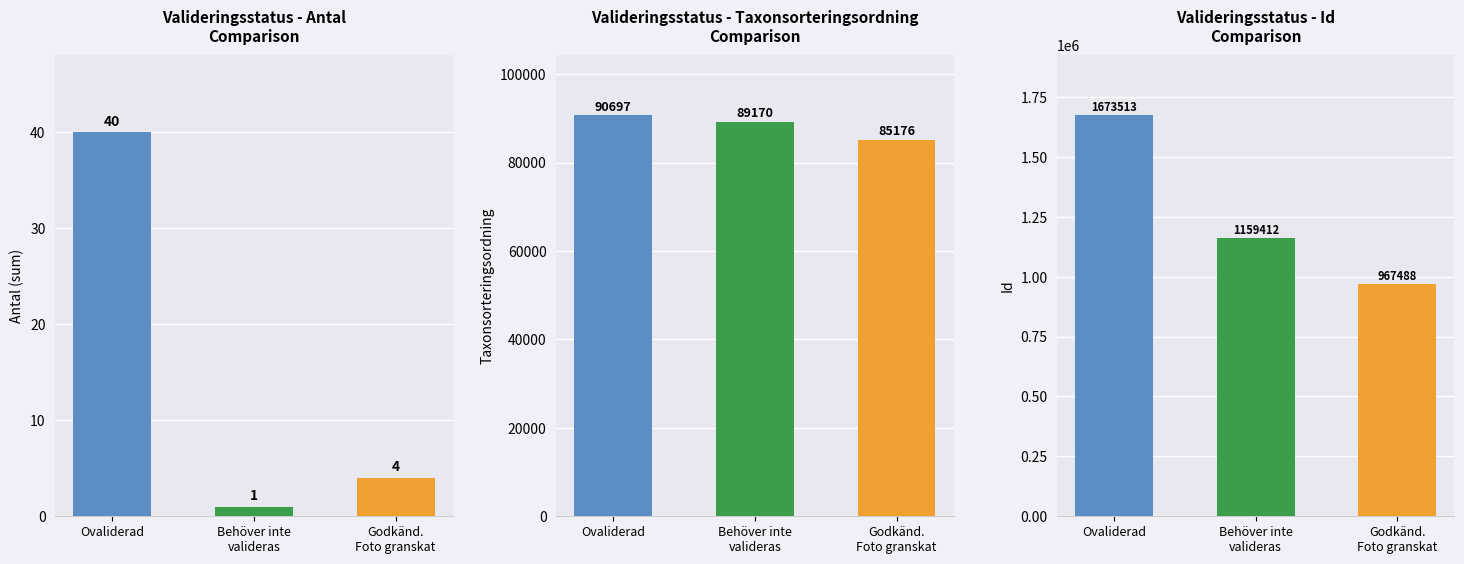

What is the total value across all series at Ovaliderad?

1764250